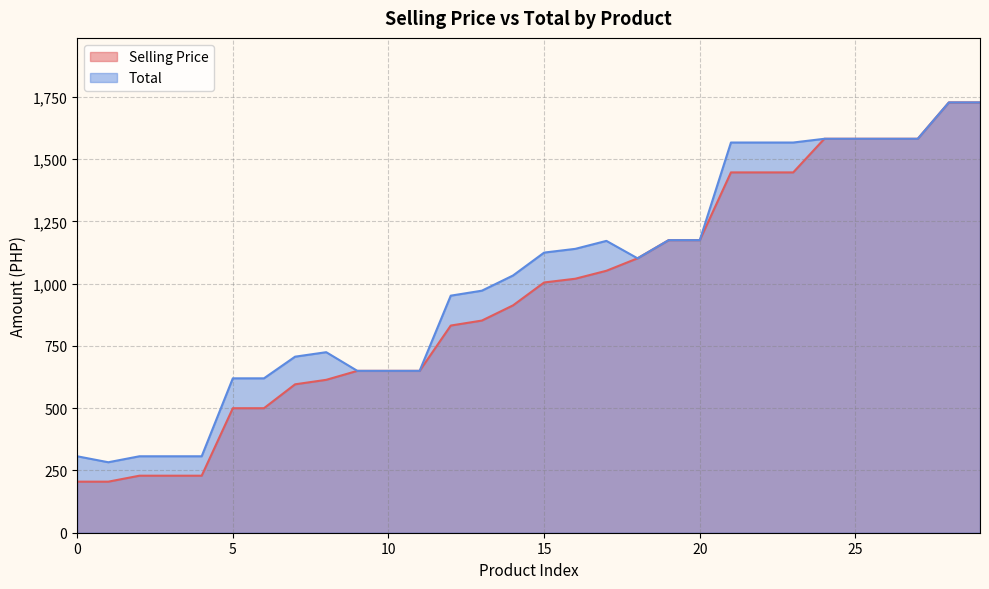

How many values in the Selling Price series exceed 1005?

14